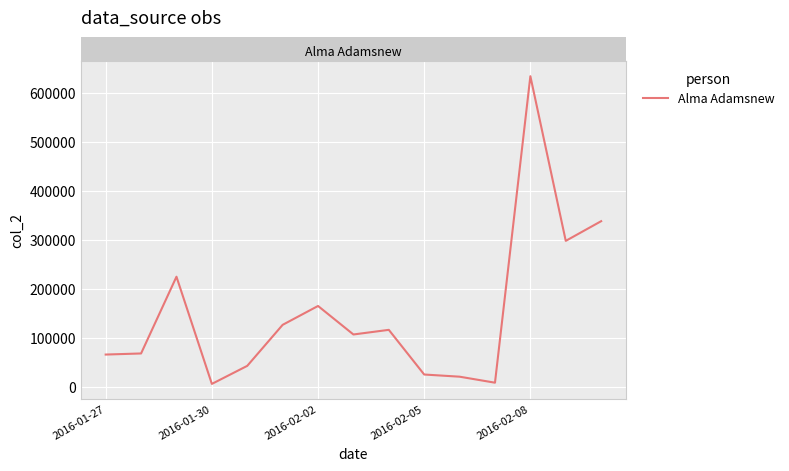

What is the difference between the maximum and minimum values?

629102